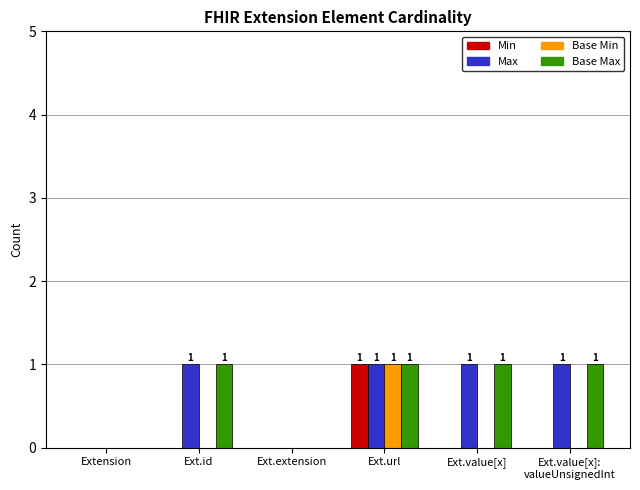

Is it true that Base Max equals 1 at Ext.value[x]?

True